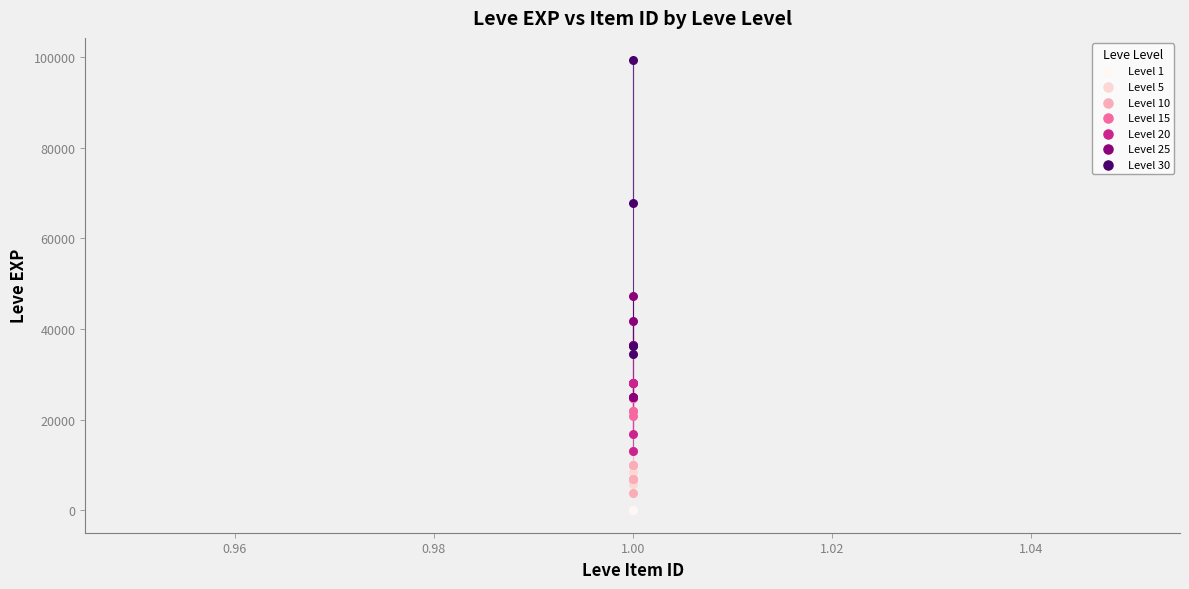

Which series has the largest Y range (max minus min)?

Level 30